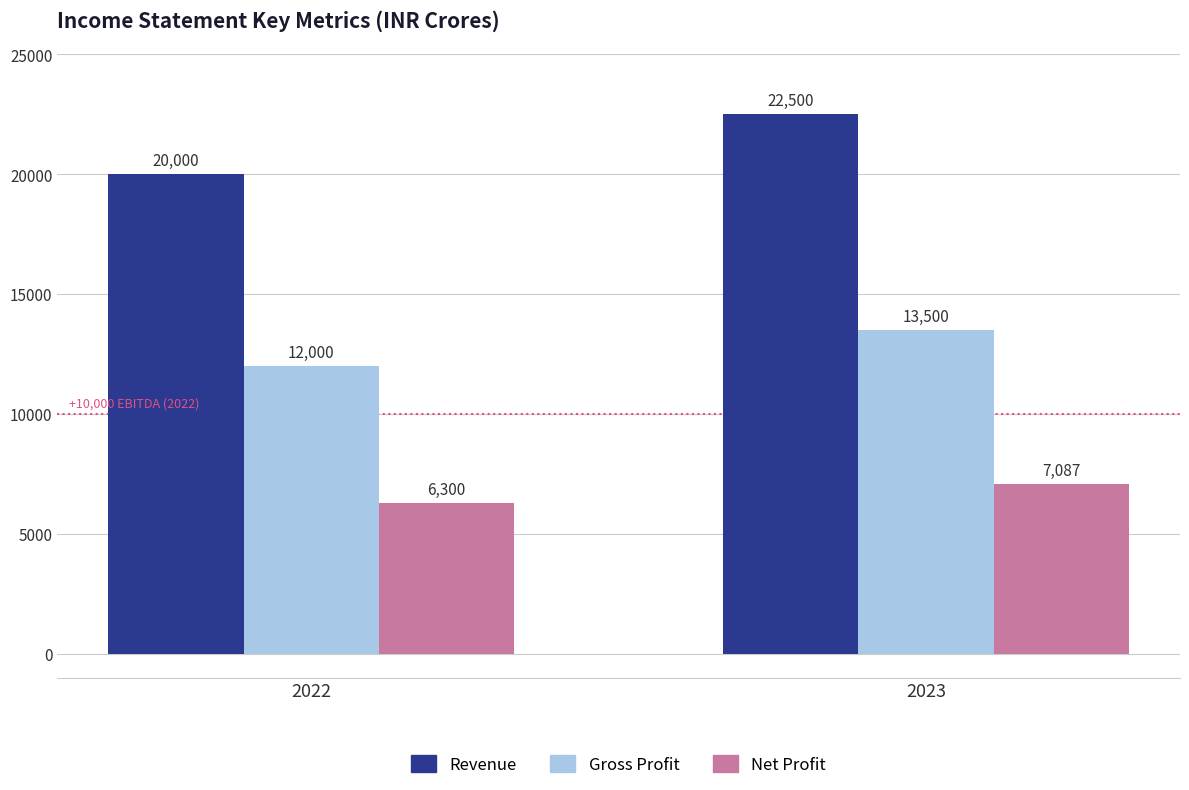

What is the sum of all Gross Profit values?

25500.0